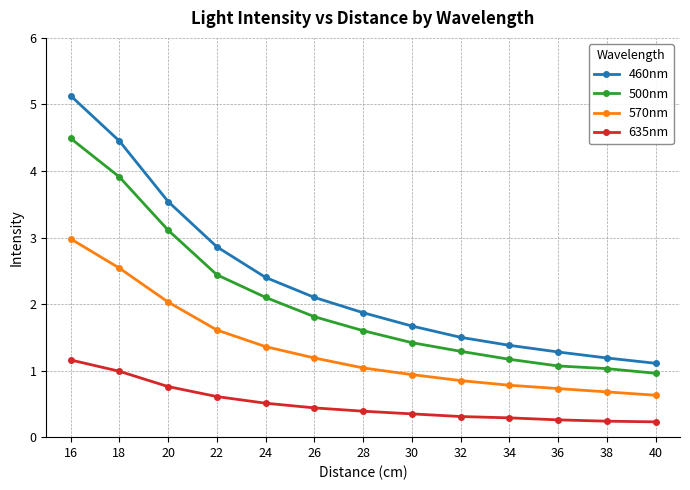

At how many categories does at least one series exceed 3?

3